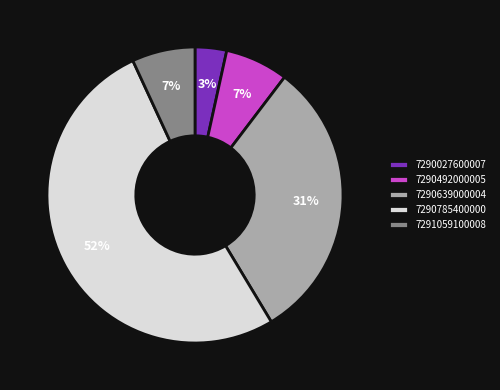

What percentage is the 7290027600007 slice, to the nearest percent?

3%